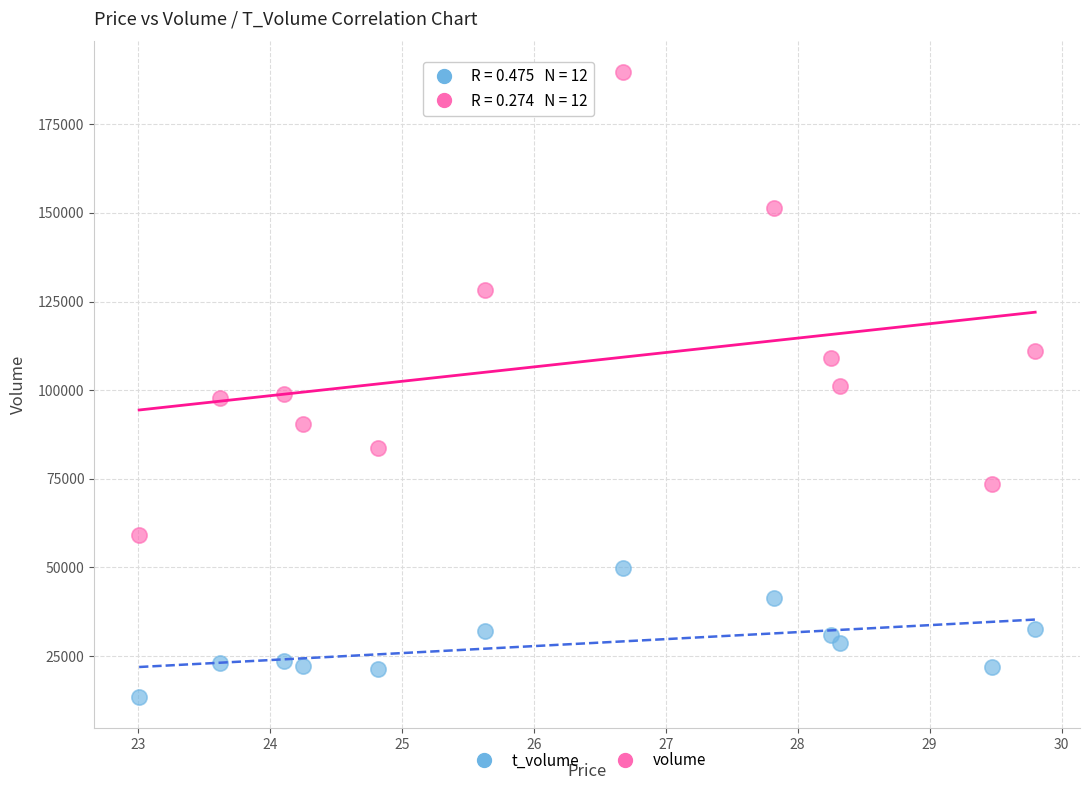

Which series contains the lowest Y value?

t_volume